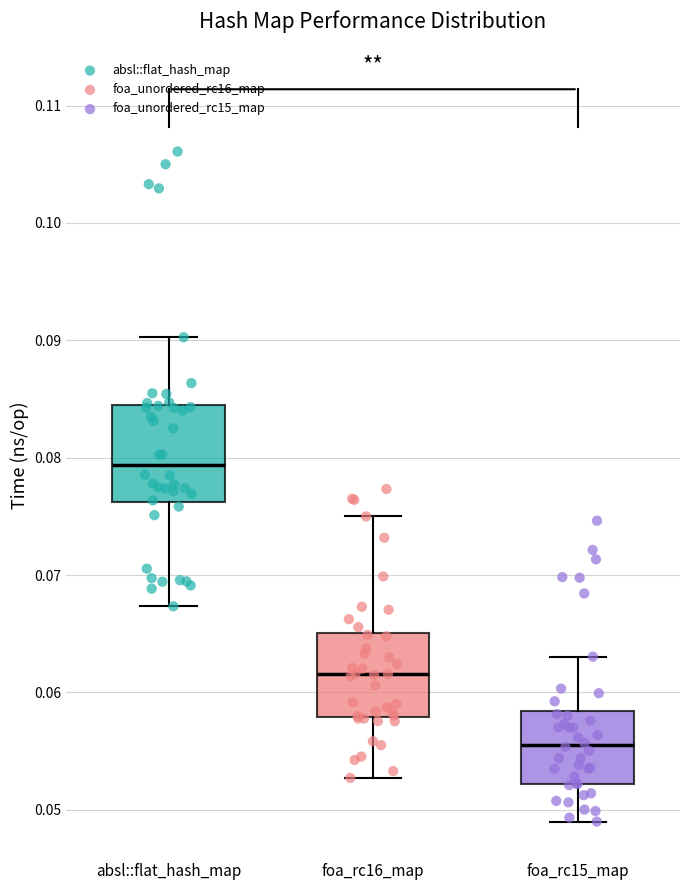

Which box's median line is the lowest?

foa_rc15_map